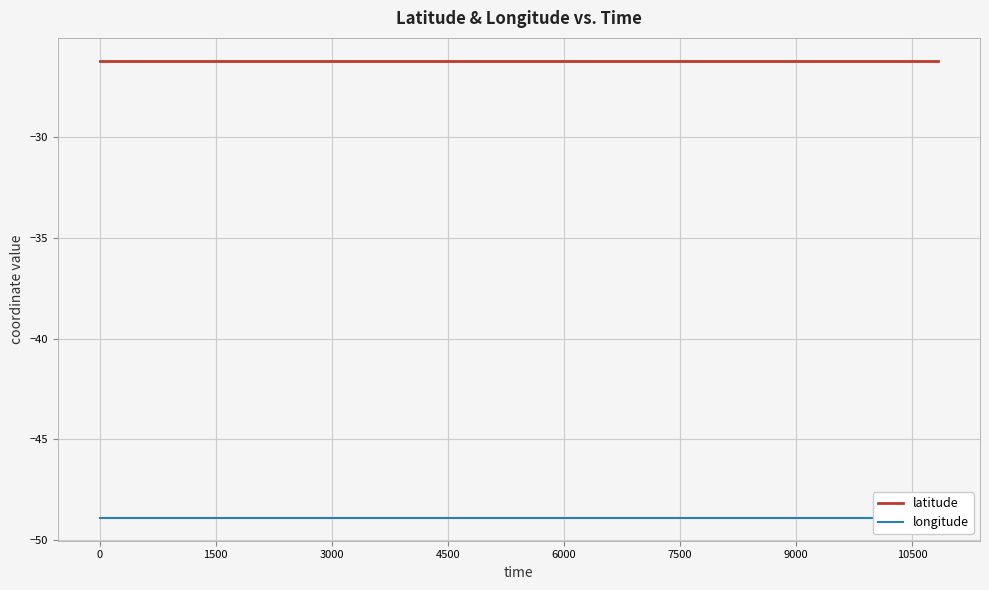

What are all the series names shown in the legend?

latitude, longitude